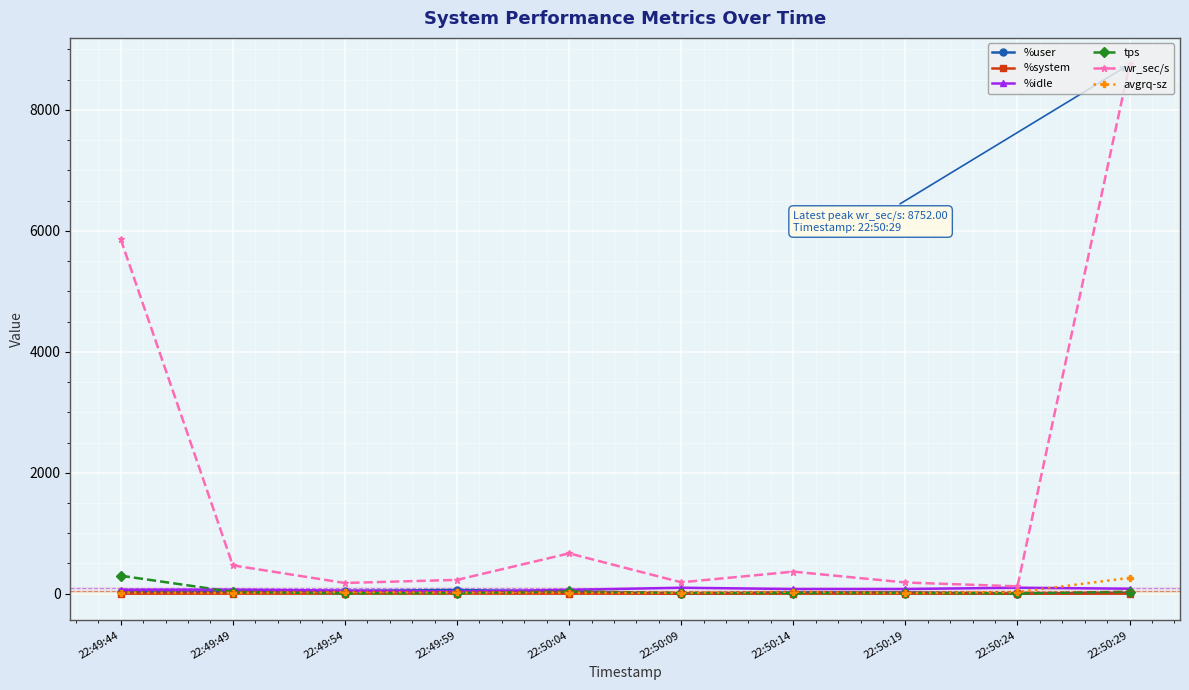

Which series has the largest total across all categories?

wr_sec/s